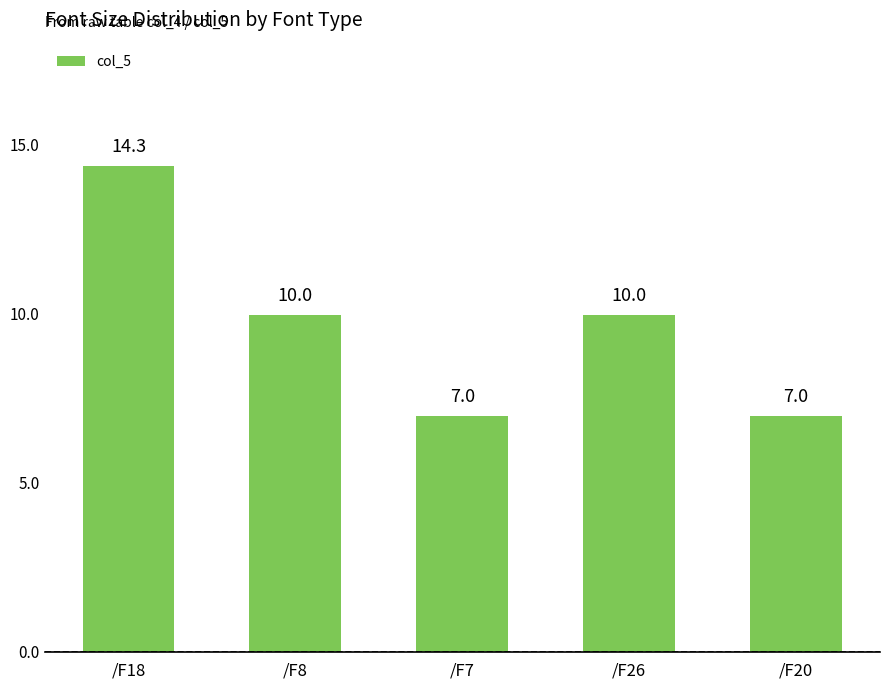

How many distinct data groups are displayed?

1